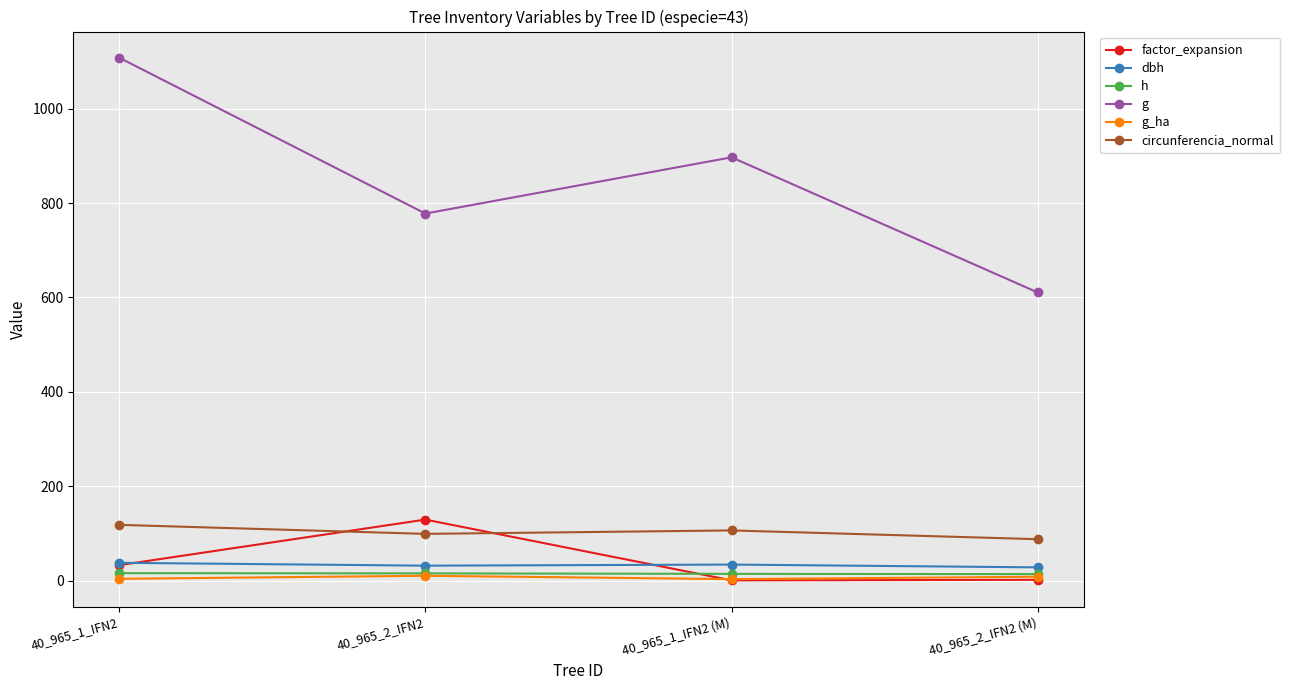

The value of g_ha at 40_965_2_IFN2 is 10.1. True or false?

True